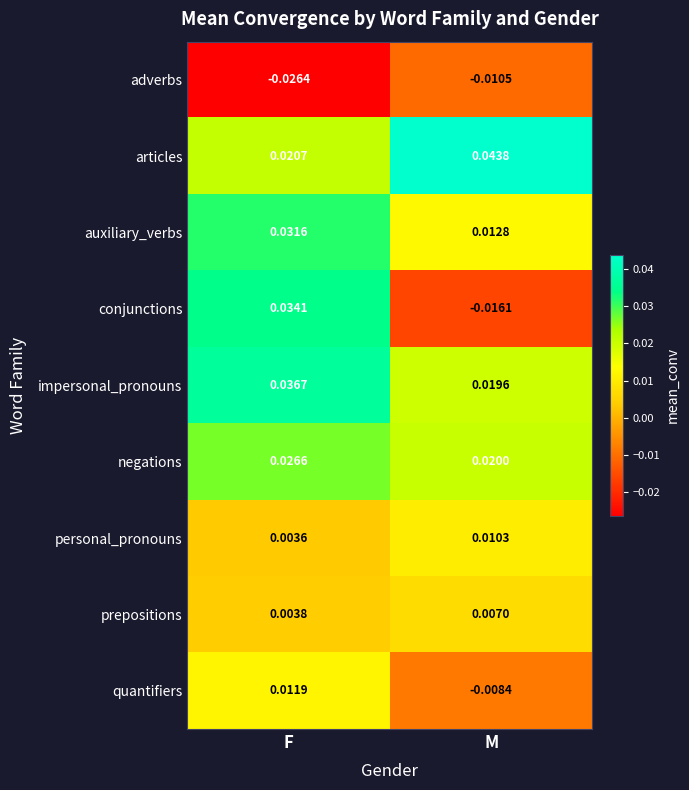

List the series in order of their peak value, highest first.

articles, impersonal_pronouns, conjunctions, auxiliary_verbs, negations, quantifiers, personal_pronouns, prepositions, adverbs